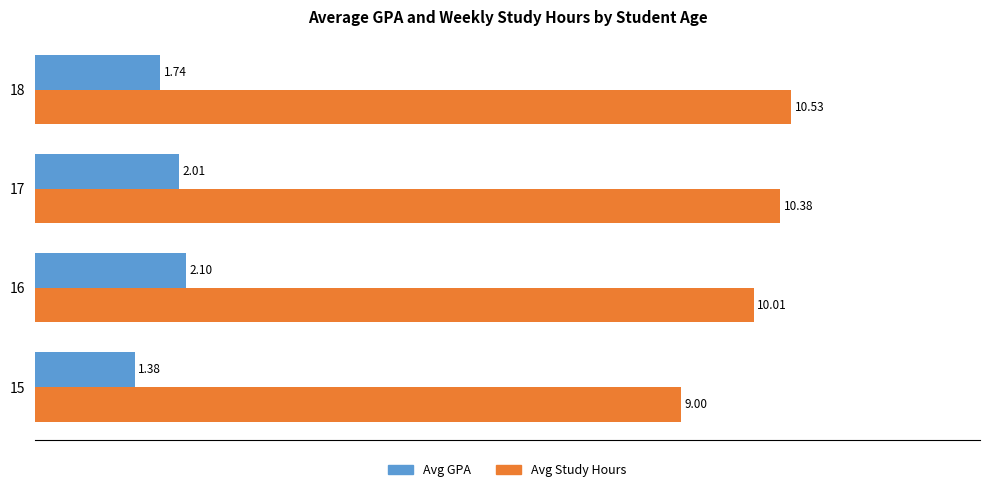

Is the value of Avg GPA at 15 greater than the value of Avg Study Hours at 17?

No